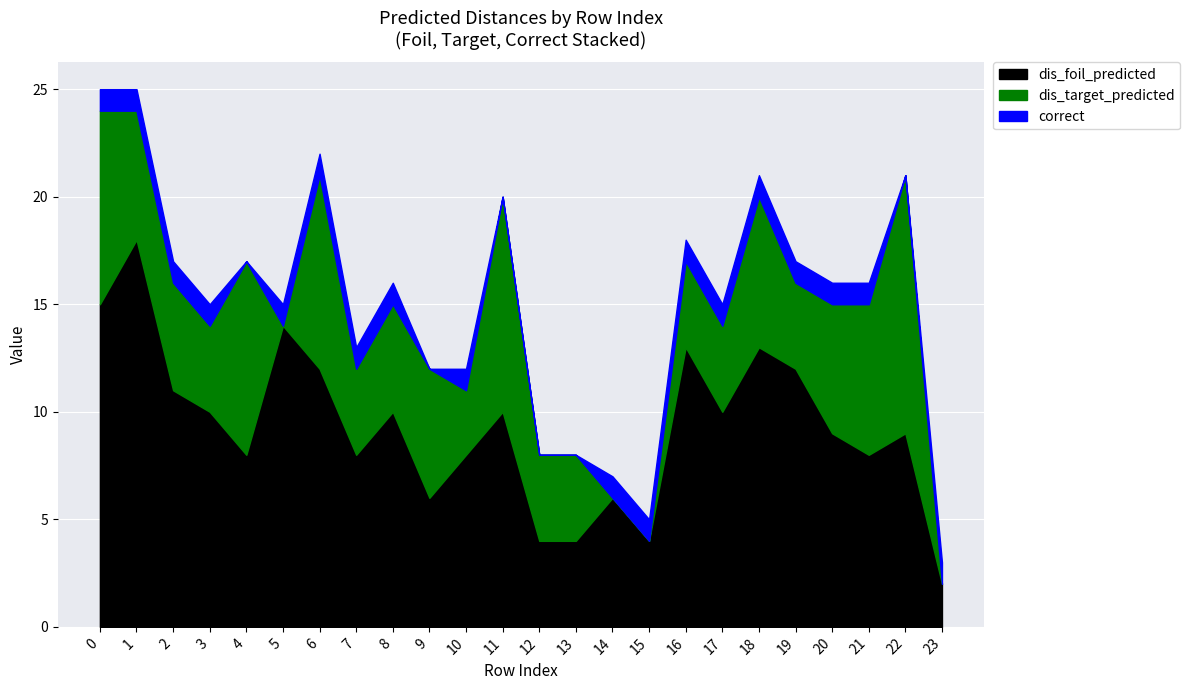

List the series in order of their peak value, lowest first.

correct, dis_target_predicted, dis_foil_predicted